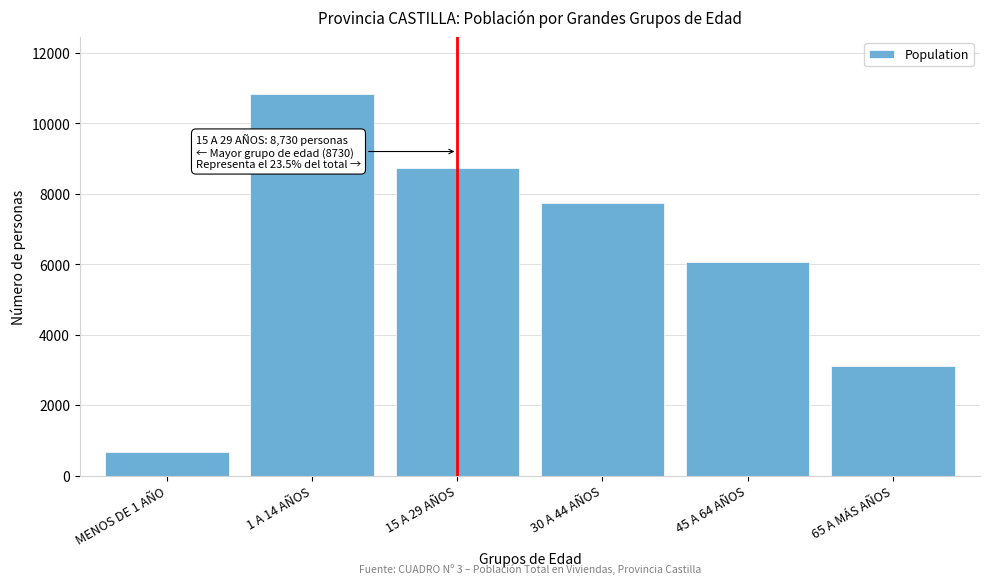

Reading left to right, transcribe all the data shown in this chart.

MENOS DE 1 AÑO=662	1 A 14 AÑOS=10827	15 A 29 AÑOS=8730	30 A 44 AÑOS=7734	45 A 64 AÑOS=6077	65 A MÁS AÑOS=3117